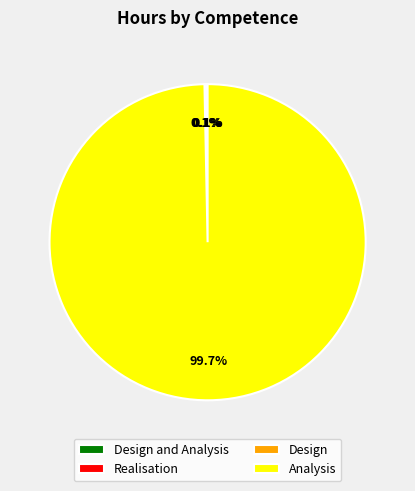

To the nearest percent, what is the difference between the largest and smallest slice percentages?

100%